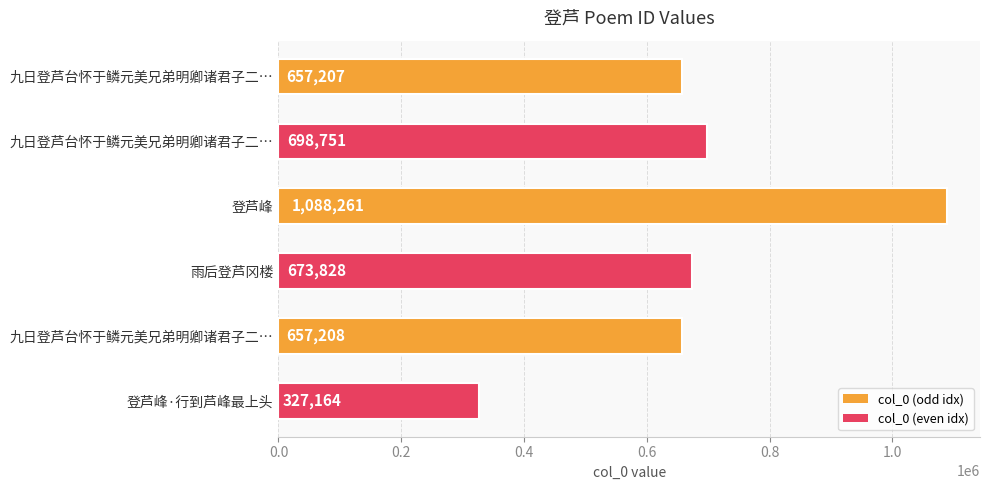

True or false: the data shows 673828 at 雨后登芦冈楼.

True